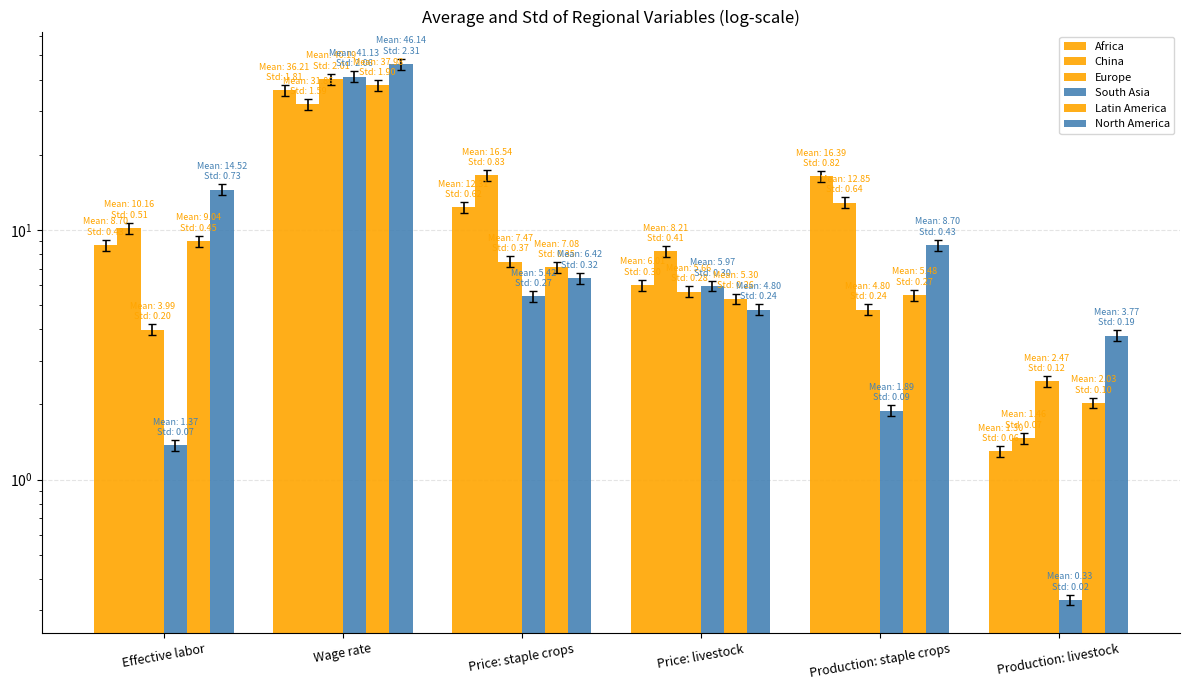

What is the label of the 5th bar from the left?

Production: staple crops